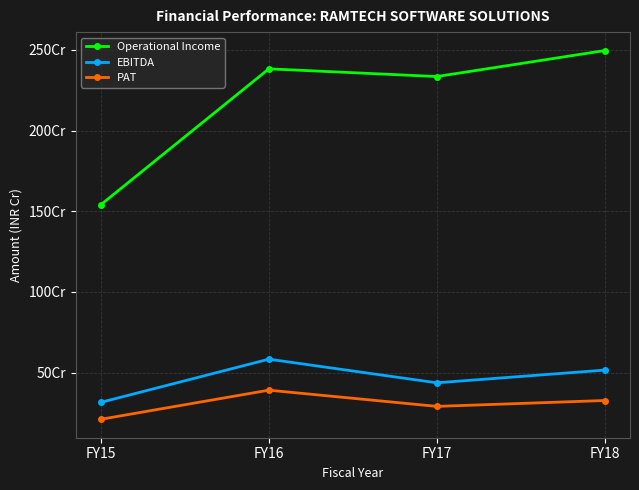

Between FY17 and FY15, which is larger?

FY17